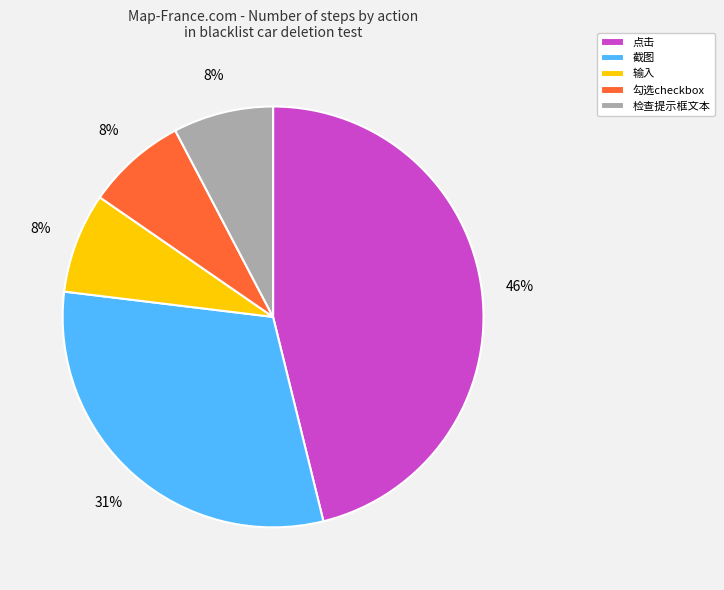

To the nearest percent, what is the difference between the largest and smallest slice percentages?

38%